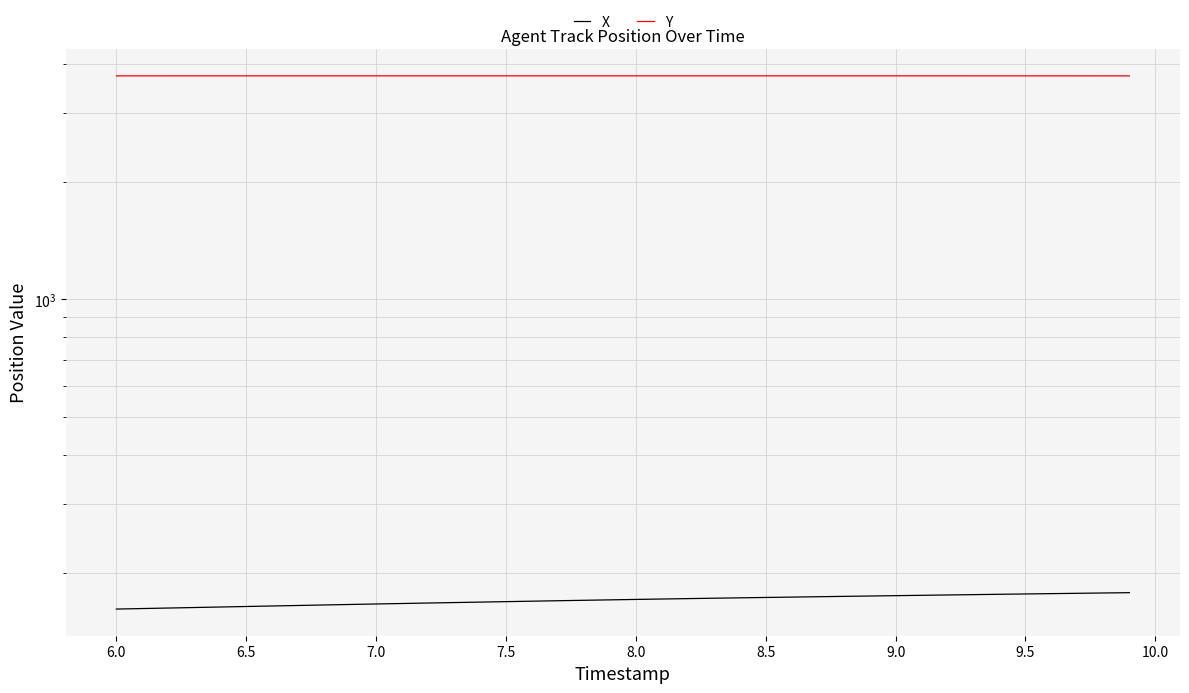

Between 9.5 and 8.0, which is larger?

9.5